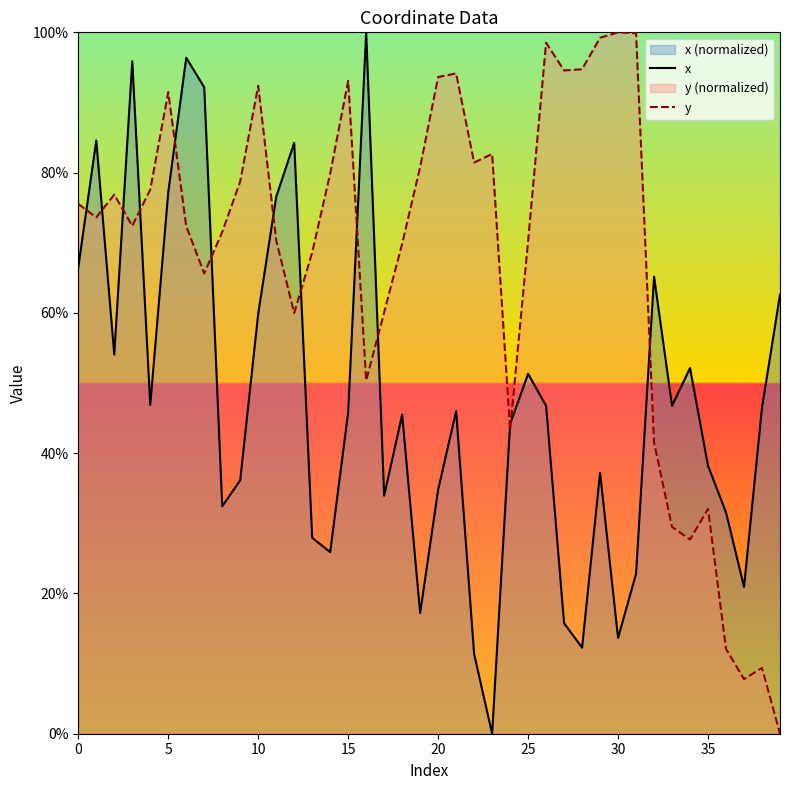

Is the value of x at 9 greater than the value of y at 12?

No